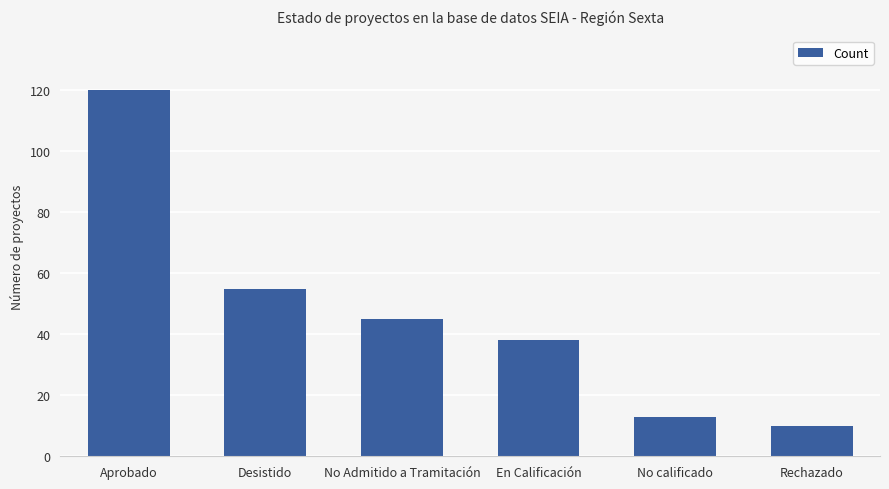

List the labels in order of value, smallest first.

Rechazado, No calificado, En Calificación, No Admitido a Tramitación, Desistido, Aprobado